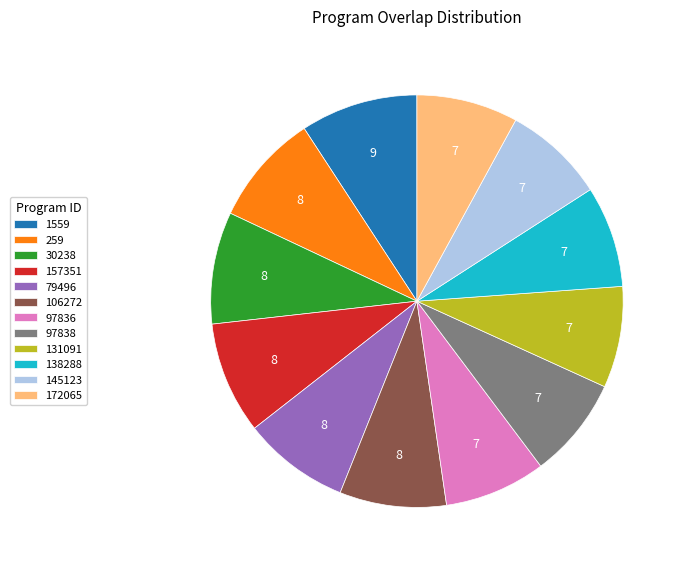

Is it true that 145123 is 8% of the pie?

True